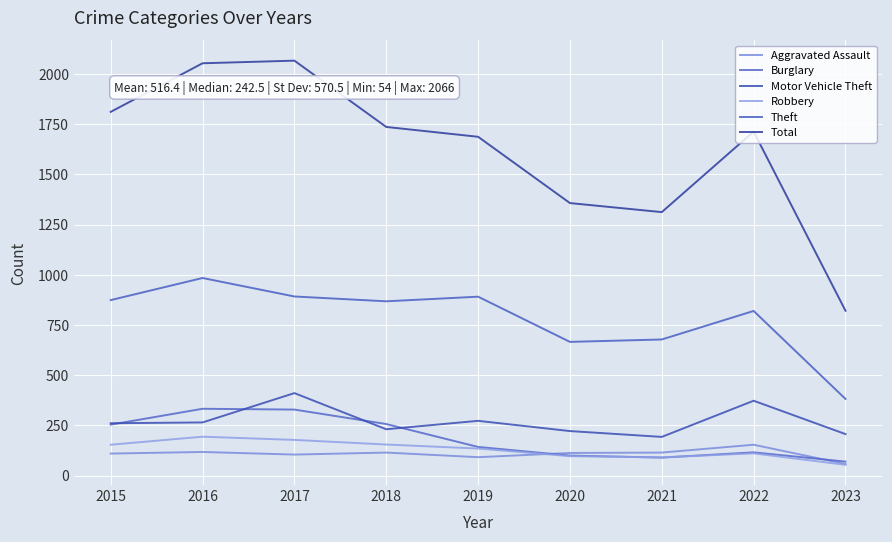

Is this an area chart (filled region under the line)?

No